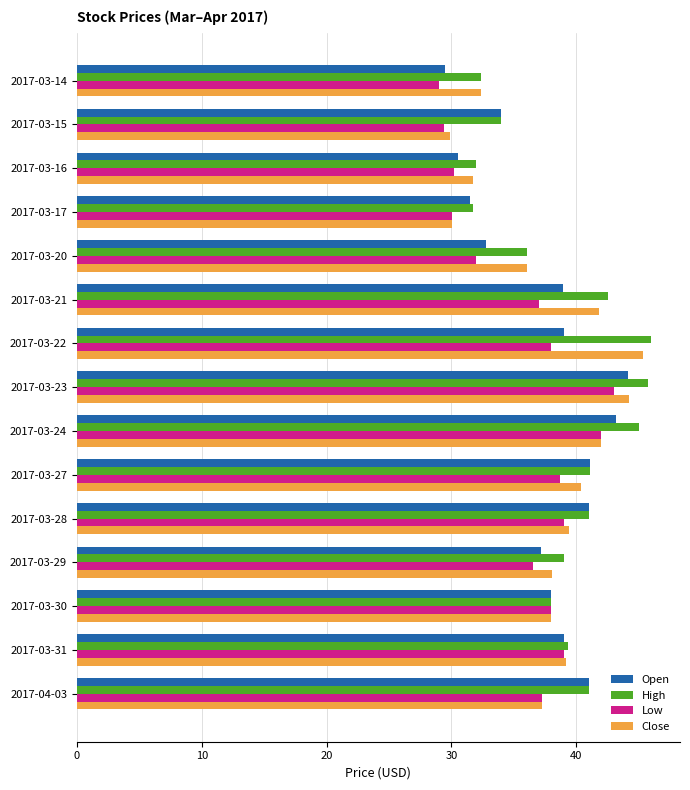

What is the minimum value for Low?

29.0